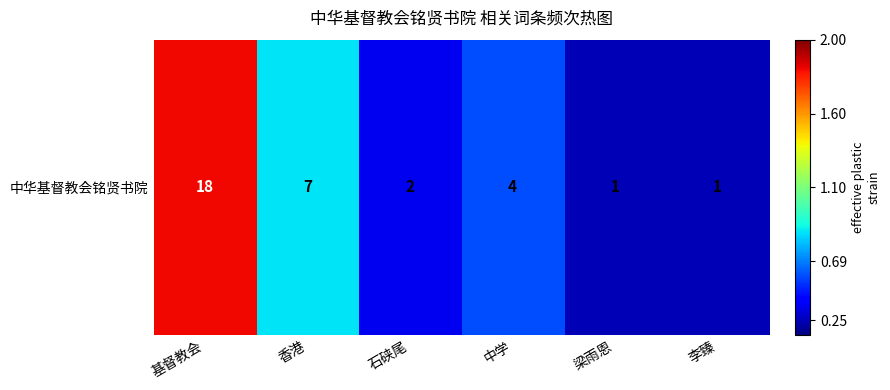

What is the maximum value shown in the chart?

18